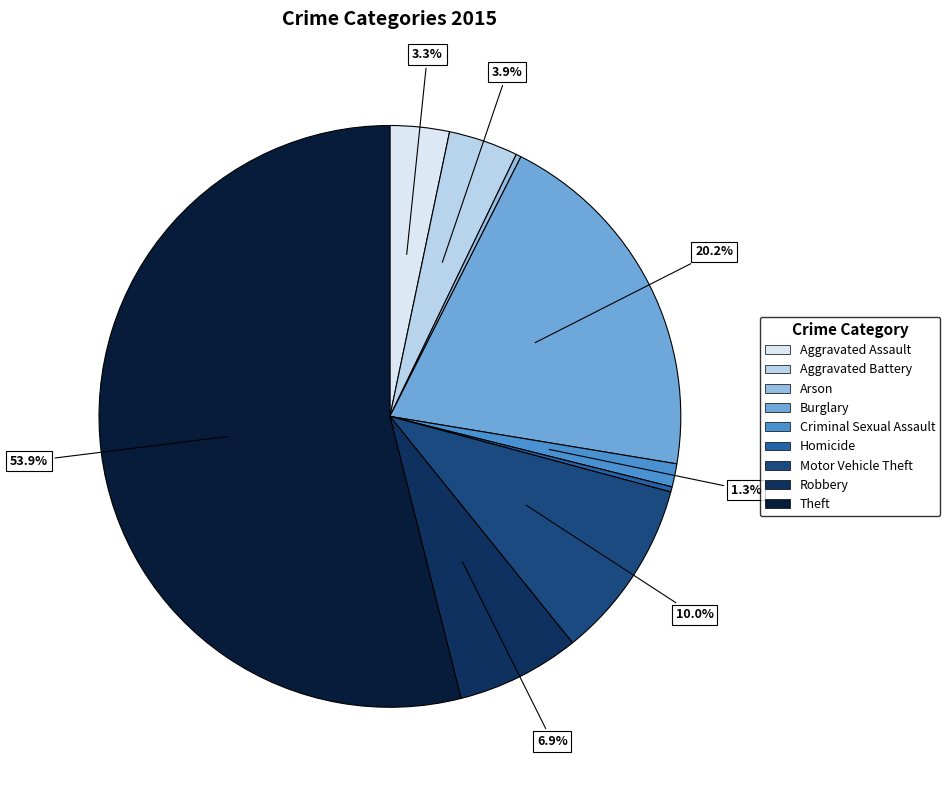

Which slice is the largest?

Theft